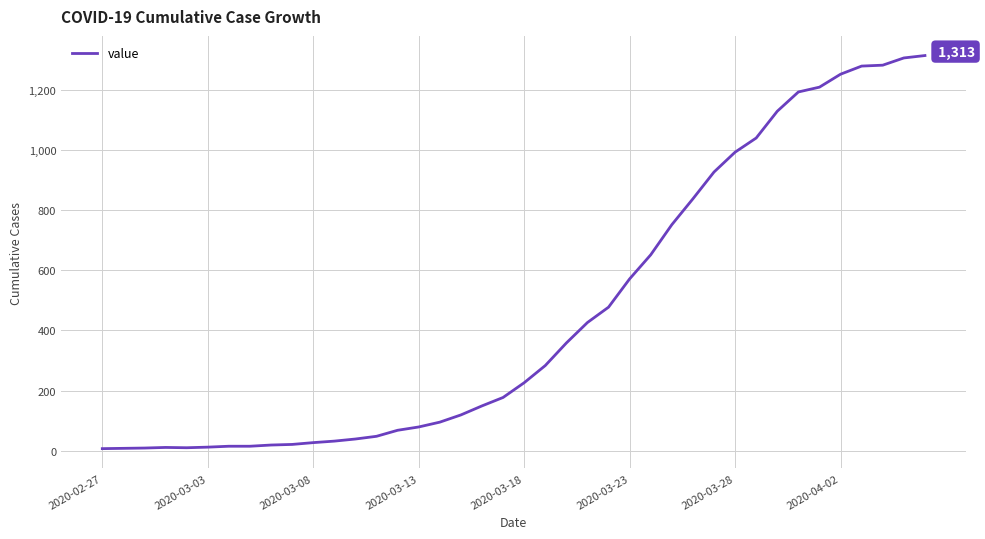

What is the smallest value displayed?

7